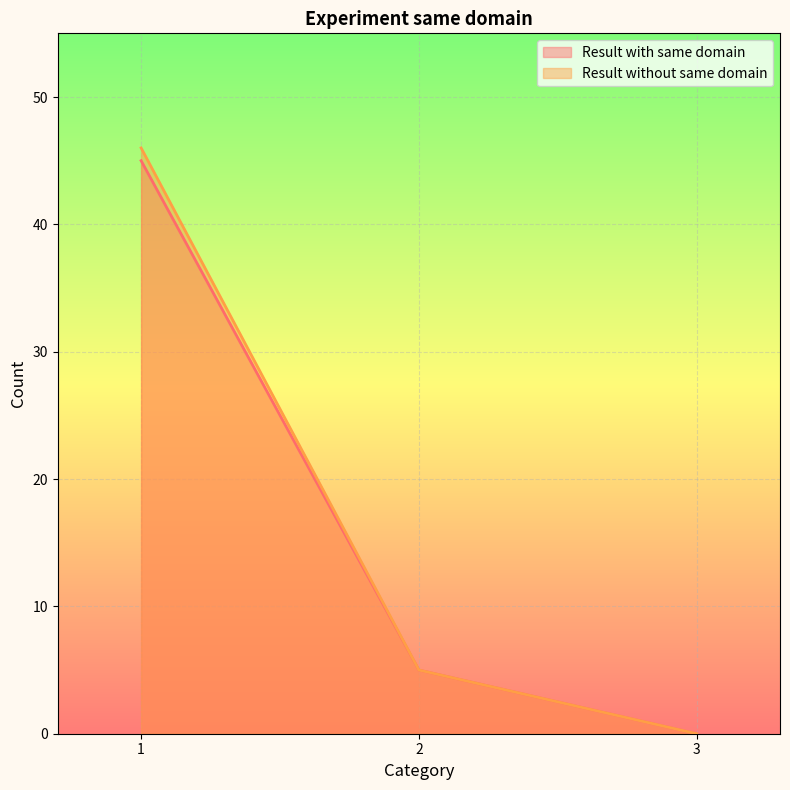

What is the difference between the maximum and minimum values in the Result without same domain series?

46